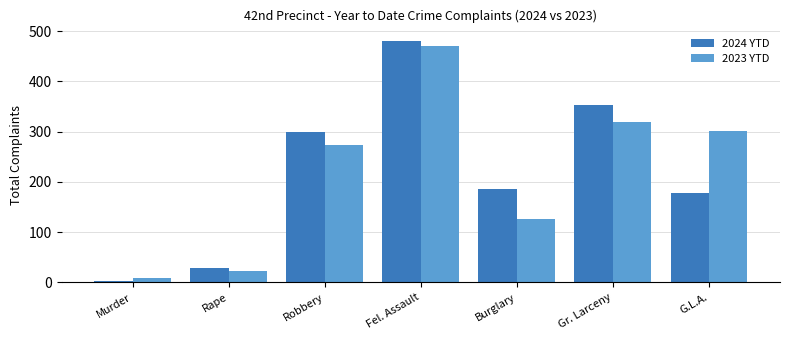

Reading left to right, what are all the values shown in this chart?

2024 YTD: Murder=3	Rape=29	Robbery=300	Fel. Assault=481	Burglary=186	Gr. Larceny=352	G.L.A.=178
2023 YTD: Murder=9	Rape=22	Robbery=274	Fel. Assault=471	Burglary=127	Gr. Larceny=319	G.L.A.=302